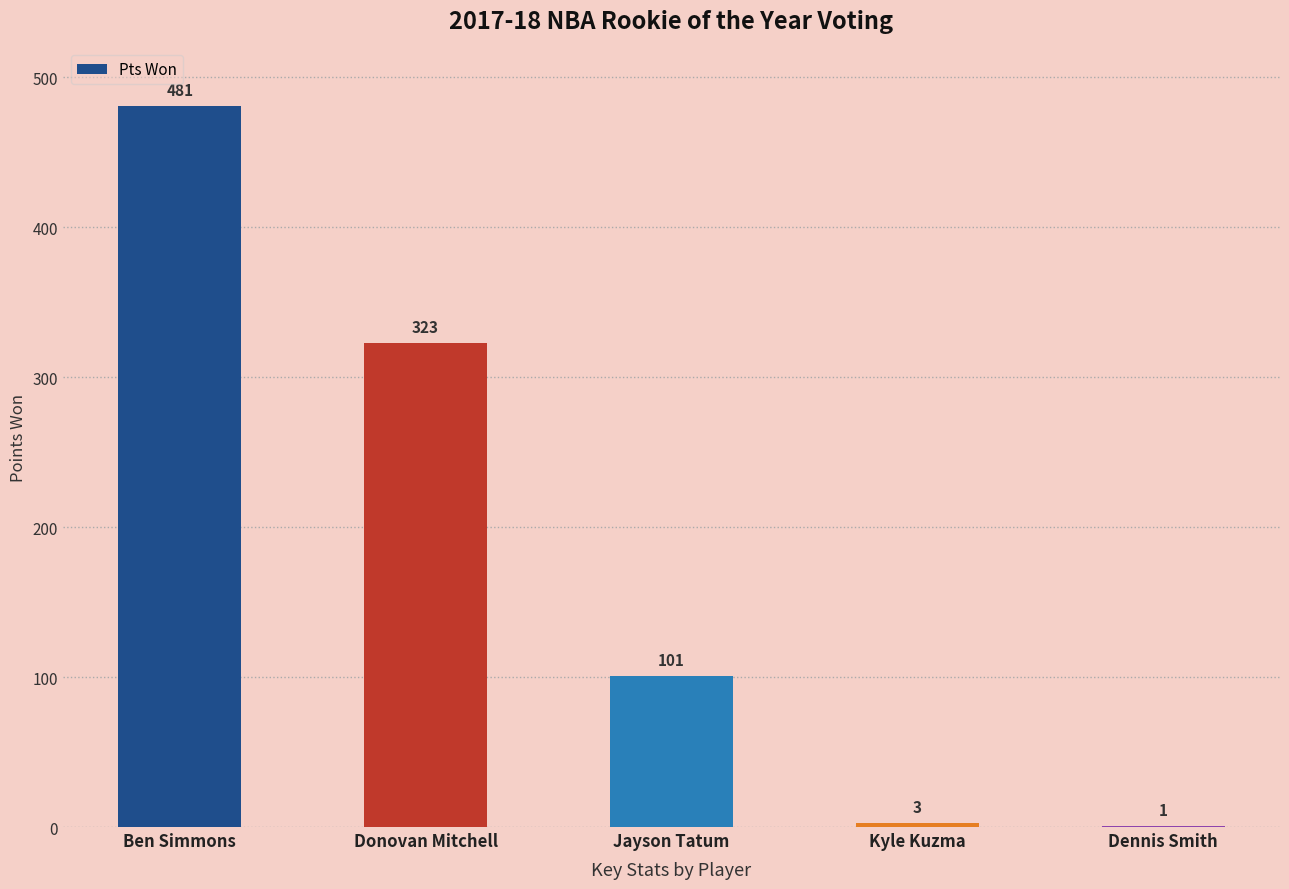

What is the greatest value displayed?

481